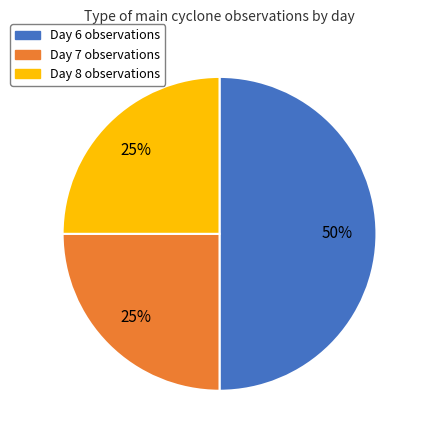

To the nearest percent, what is the difference between the largest and smallest slice percentages?

25%